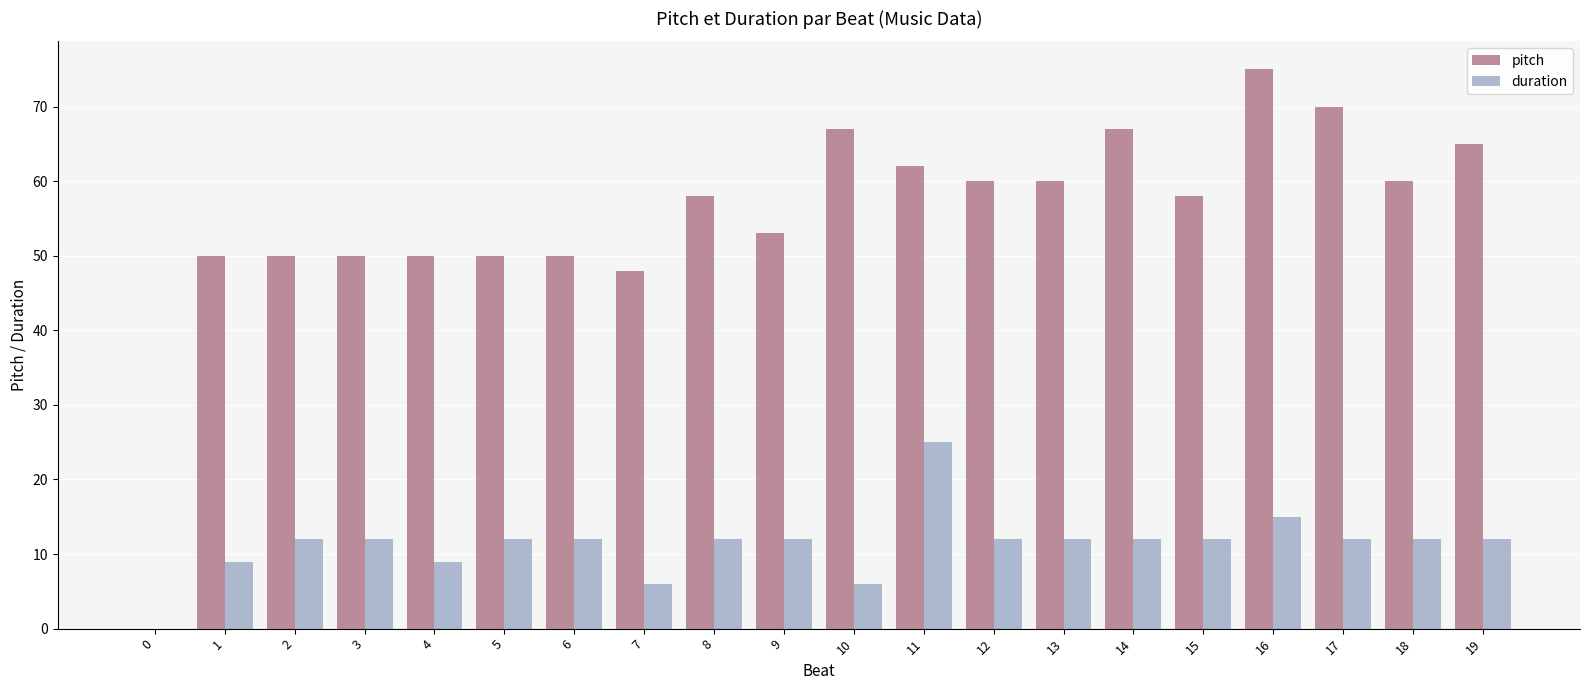

What is the sum of all duration values?

226